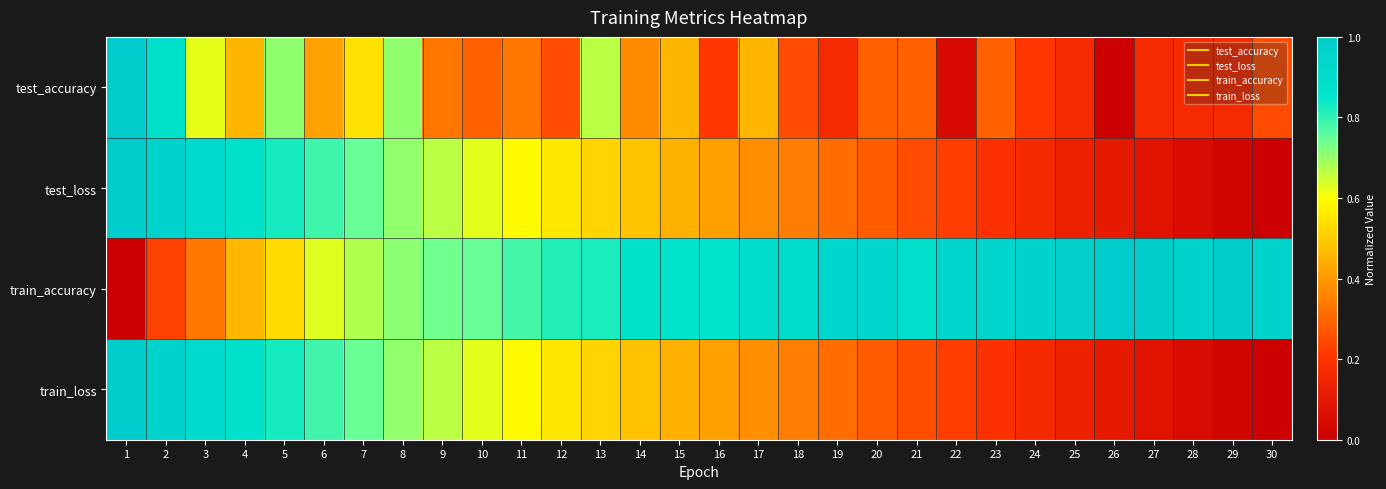

Between 3 and 10, which is larger?

3